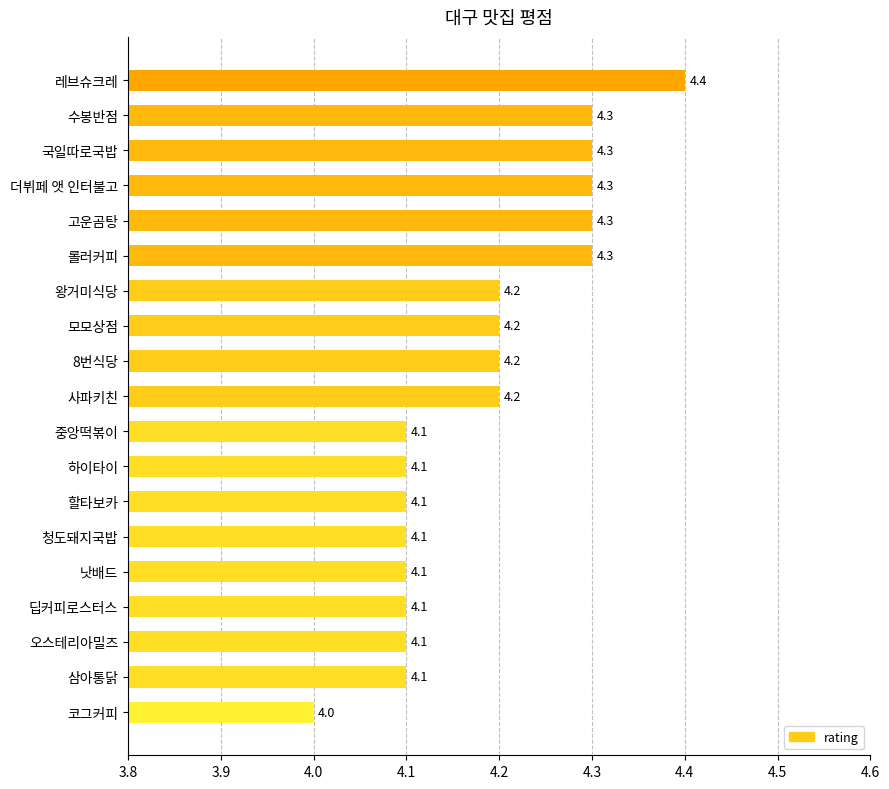

The chart shows a value of 6.2 at 낫배드. True or false?

False